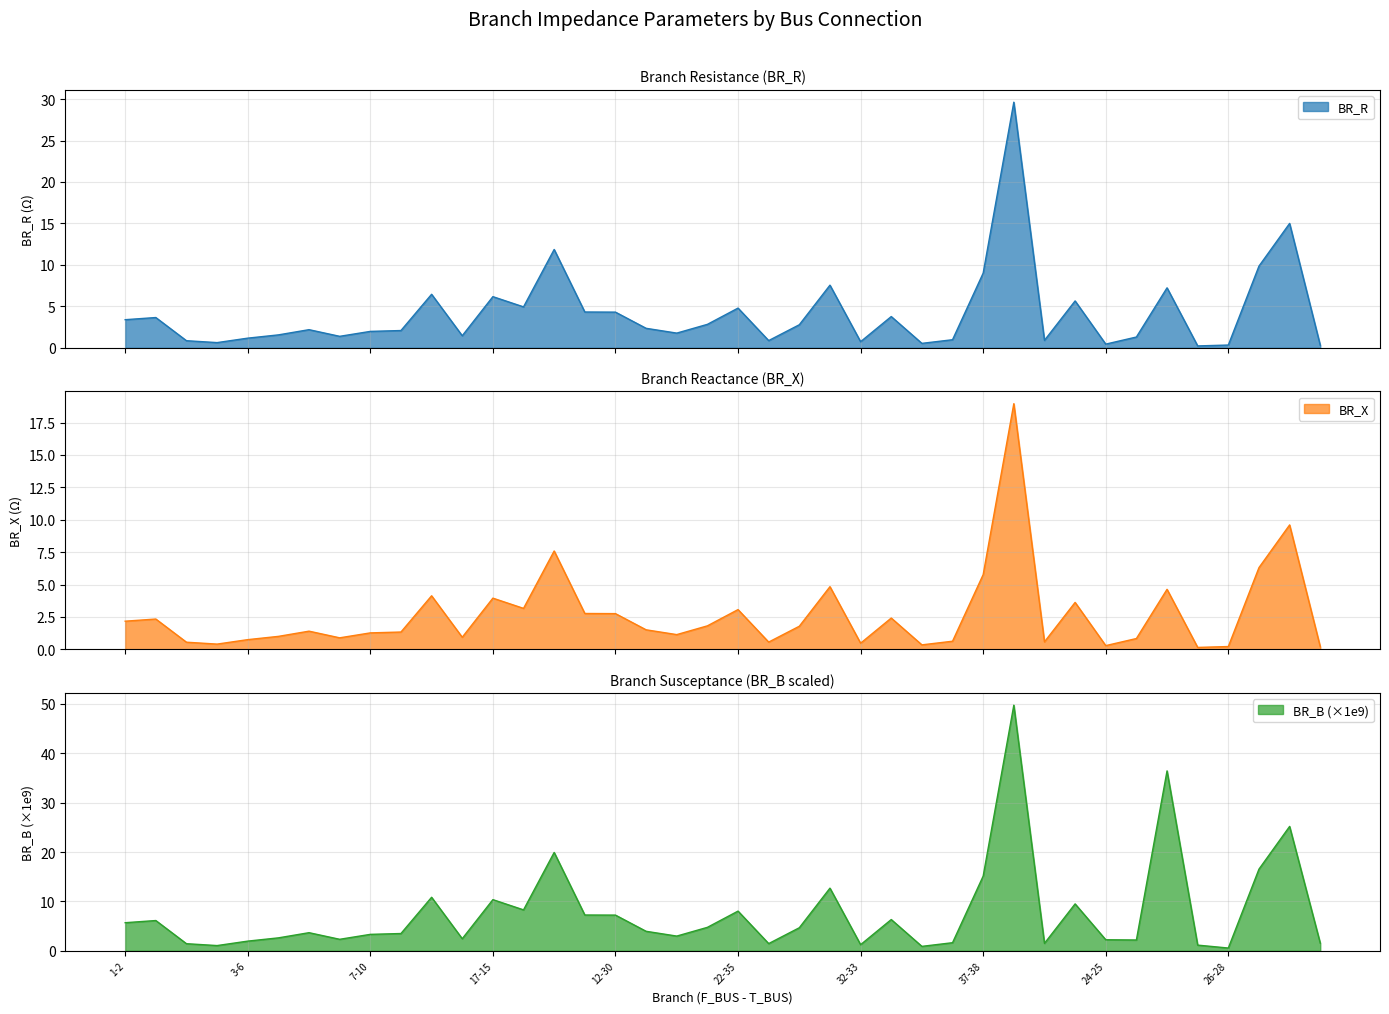

How many data points in BR_B_scaled are above 3?

23